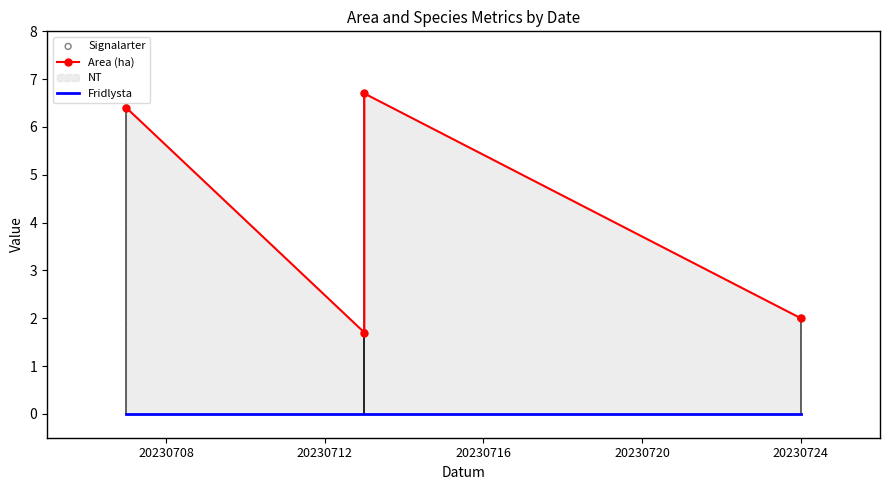

What is the total value across all series at 20230724?

4.0